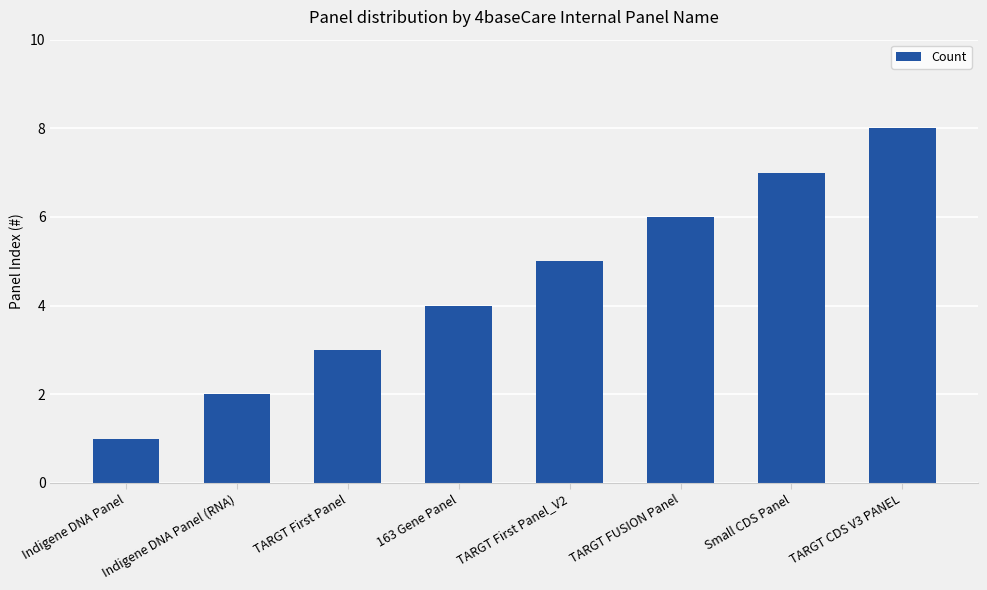

Rank the categories by value from lowest to highest.

Indigene DNA Panel, Indigene DNA Panel (RNA), TARGT First Panel, 163 Gene Panel, TARGT First Panel_V2, TARGT FUSION Panel, Small CDS Panel, TARGT CDS V3 PANEL